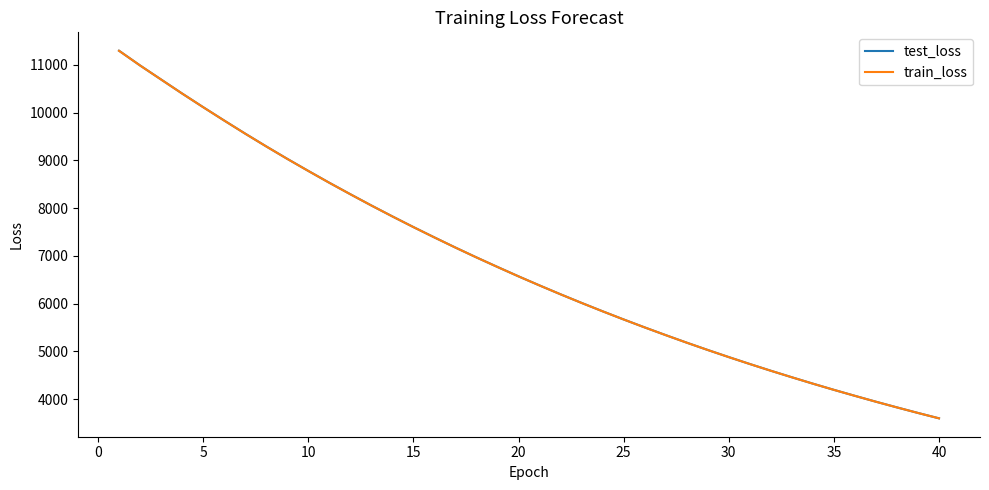

True or false: train_loss has more than 0 interior local peaks.

False